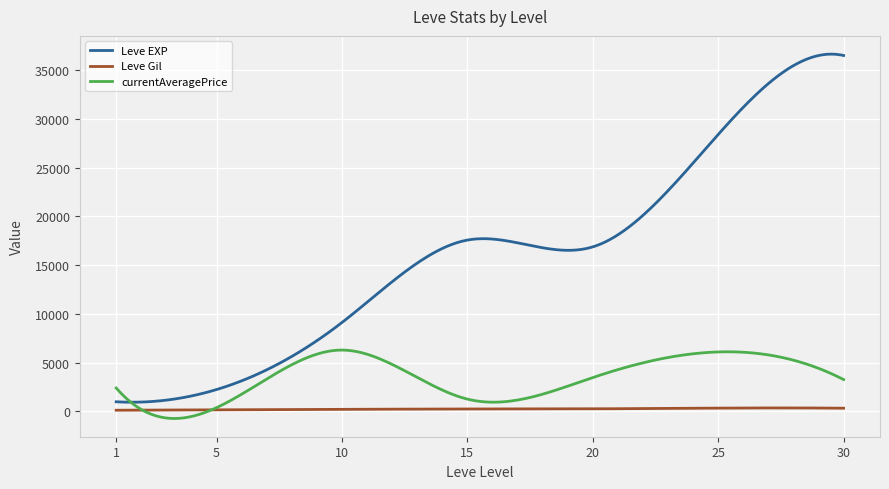

List the series in order of their peak value, highest first.

Leve EXP, currentAveragePrice, Leve Gil